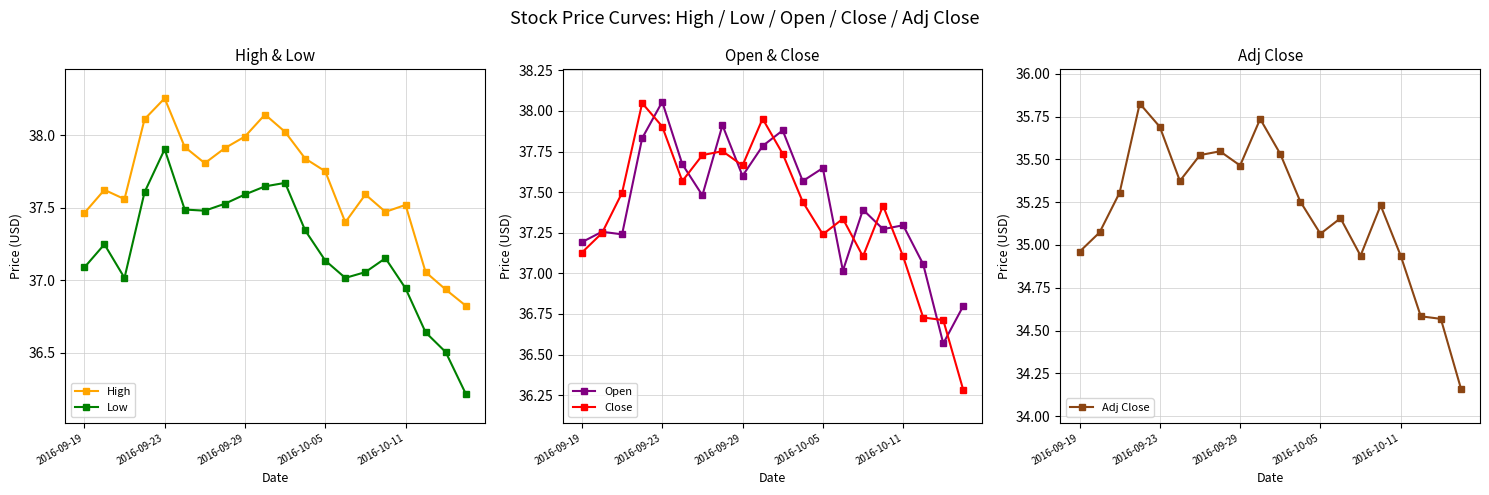

What is the total value across all series at 14?

184.1